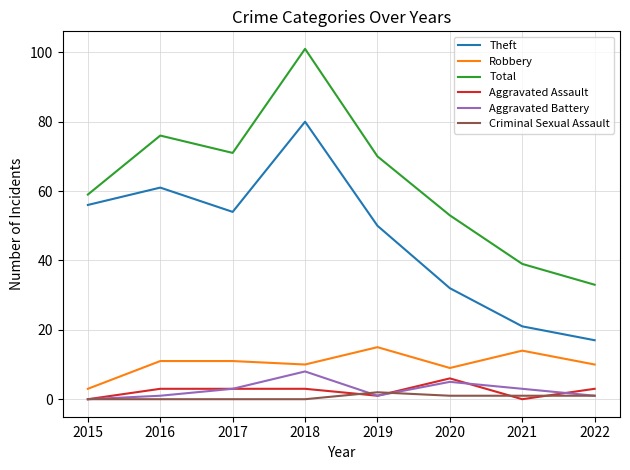

True or false: Robbery and Total cross at least once.

False